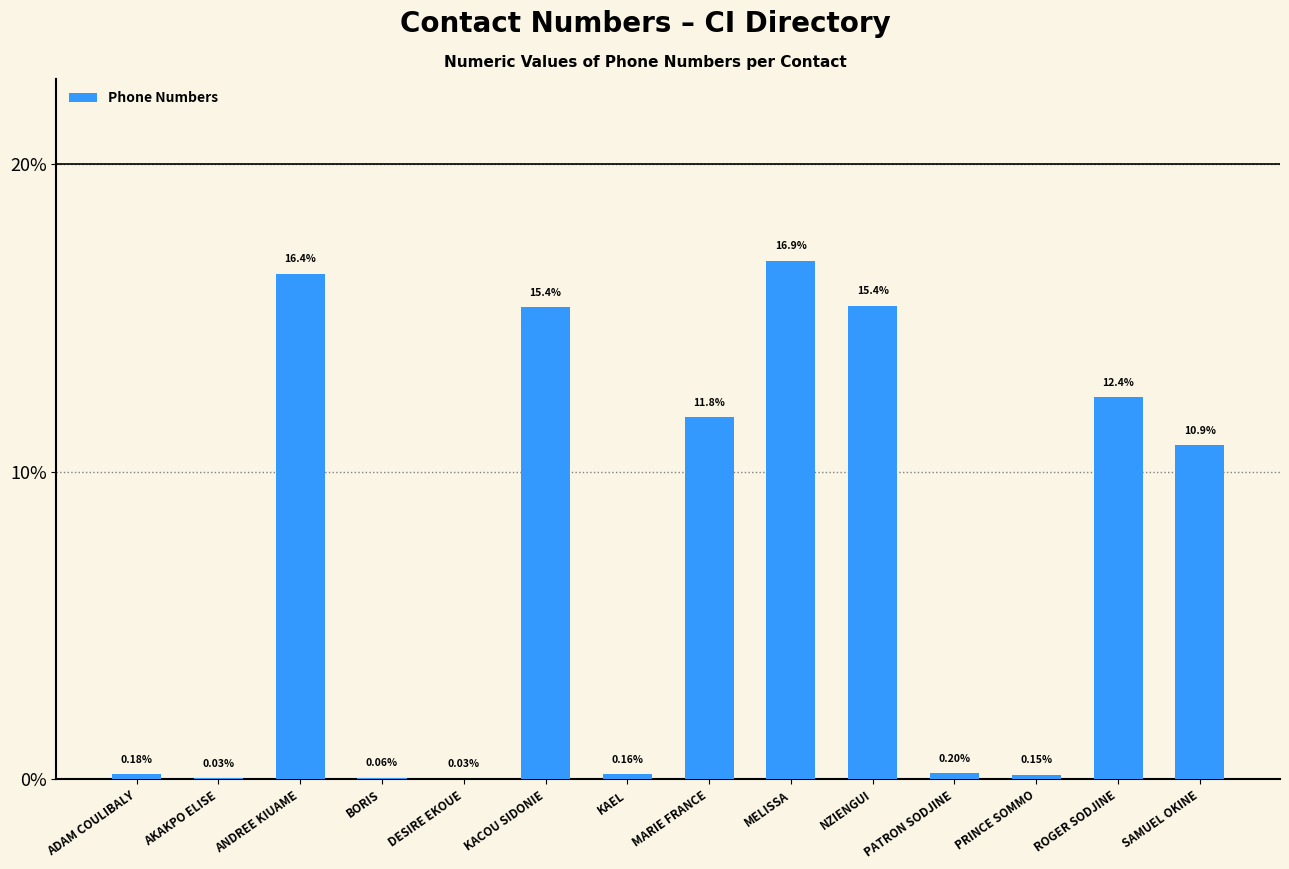

Where is the data nearest to the value 8?

SAMUEL OKINE